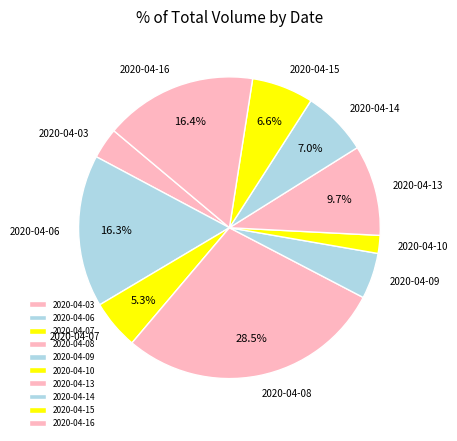

What is the largest slice in the pie chart?

2020-04-08